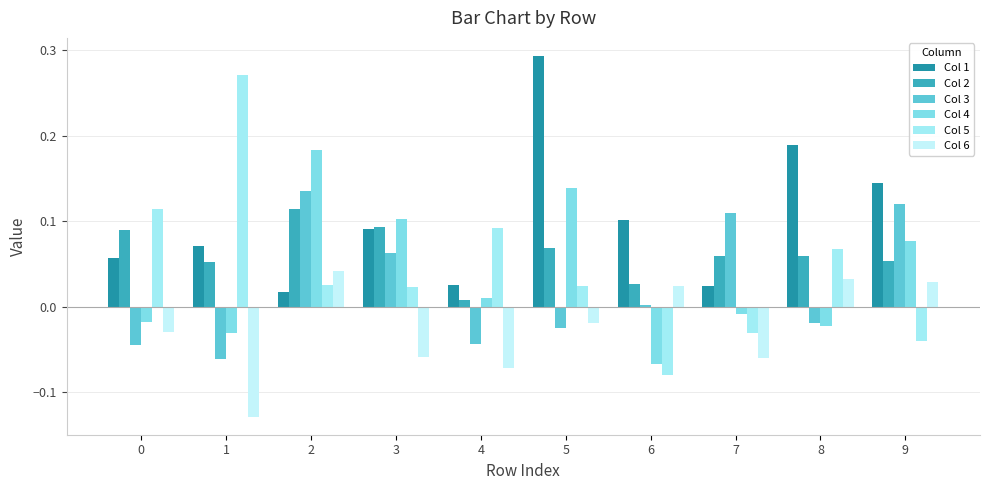

At how many categories does at least one series exceed 0?

10